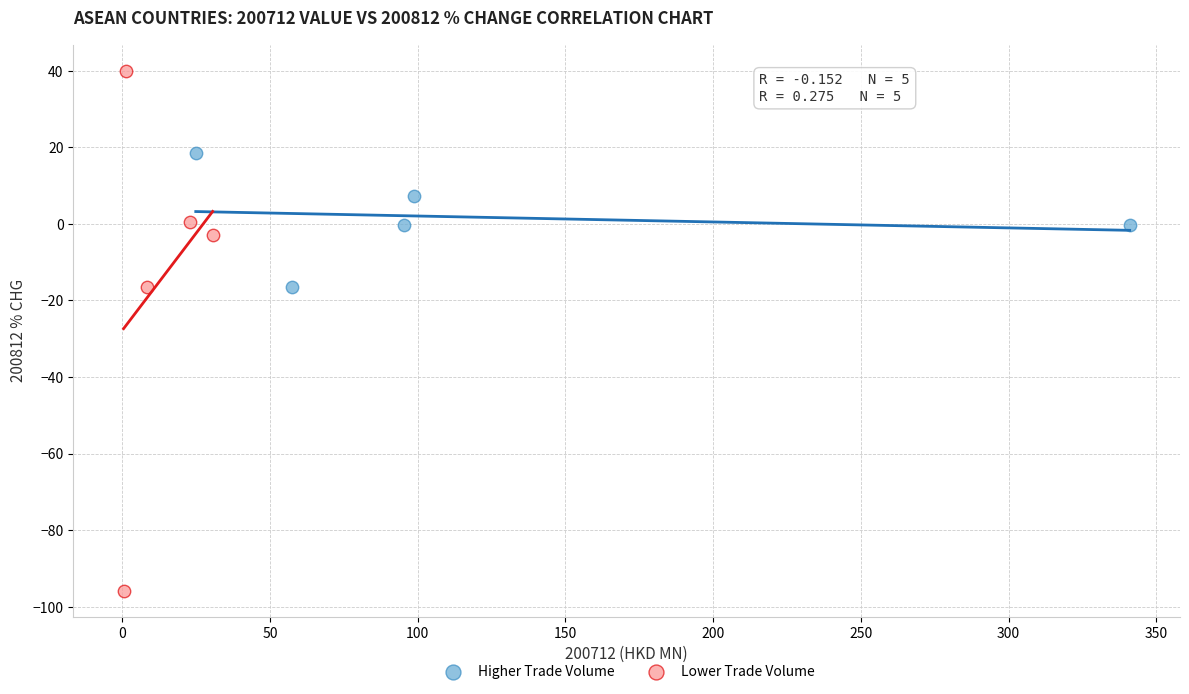

Which series has the largest Y range (max minus min)?

Lower Trade Volume